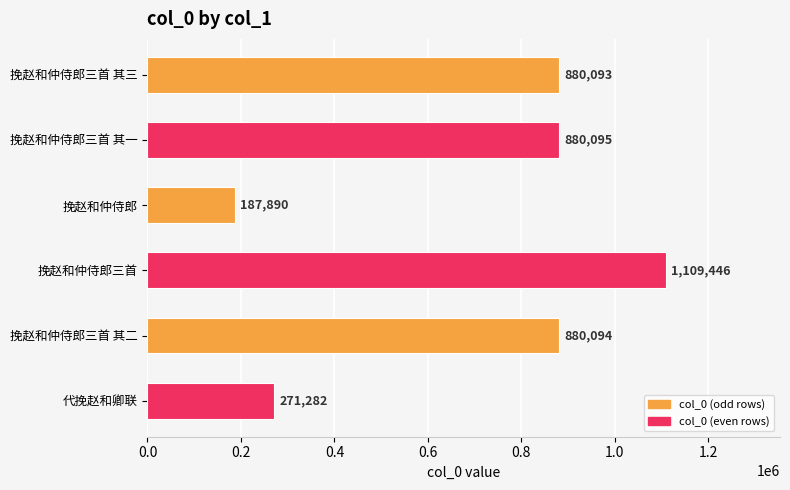

How many distinct data groups are displayed?

1